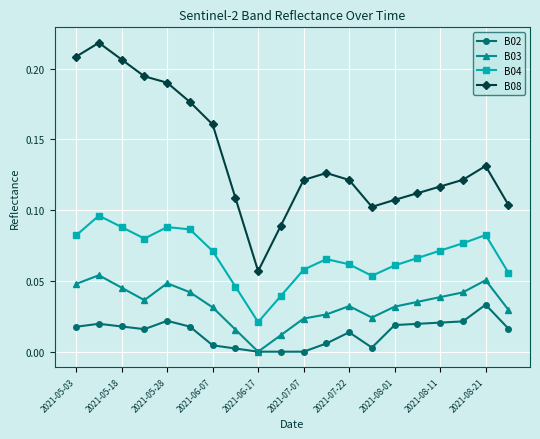

Rank the series by their maximum value, from highest to lowest.

B08, B04, B03, B02